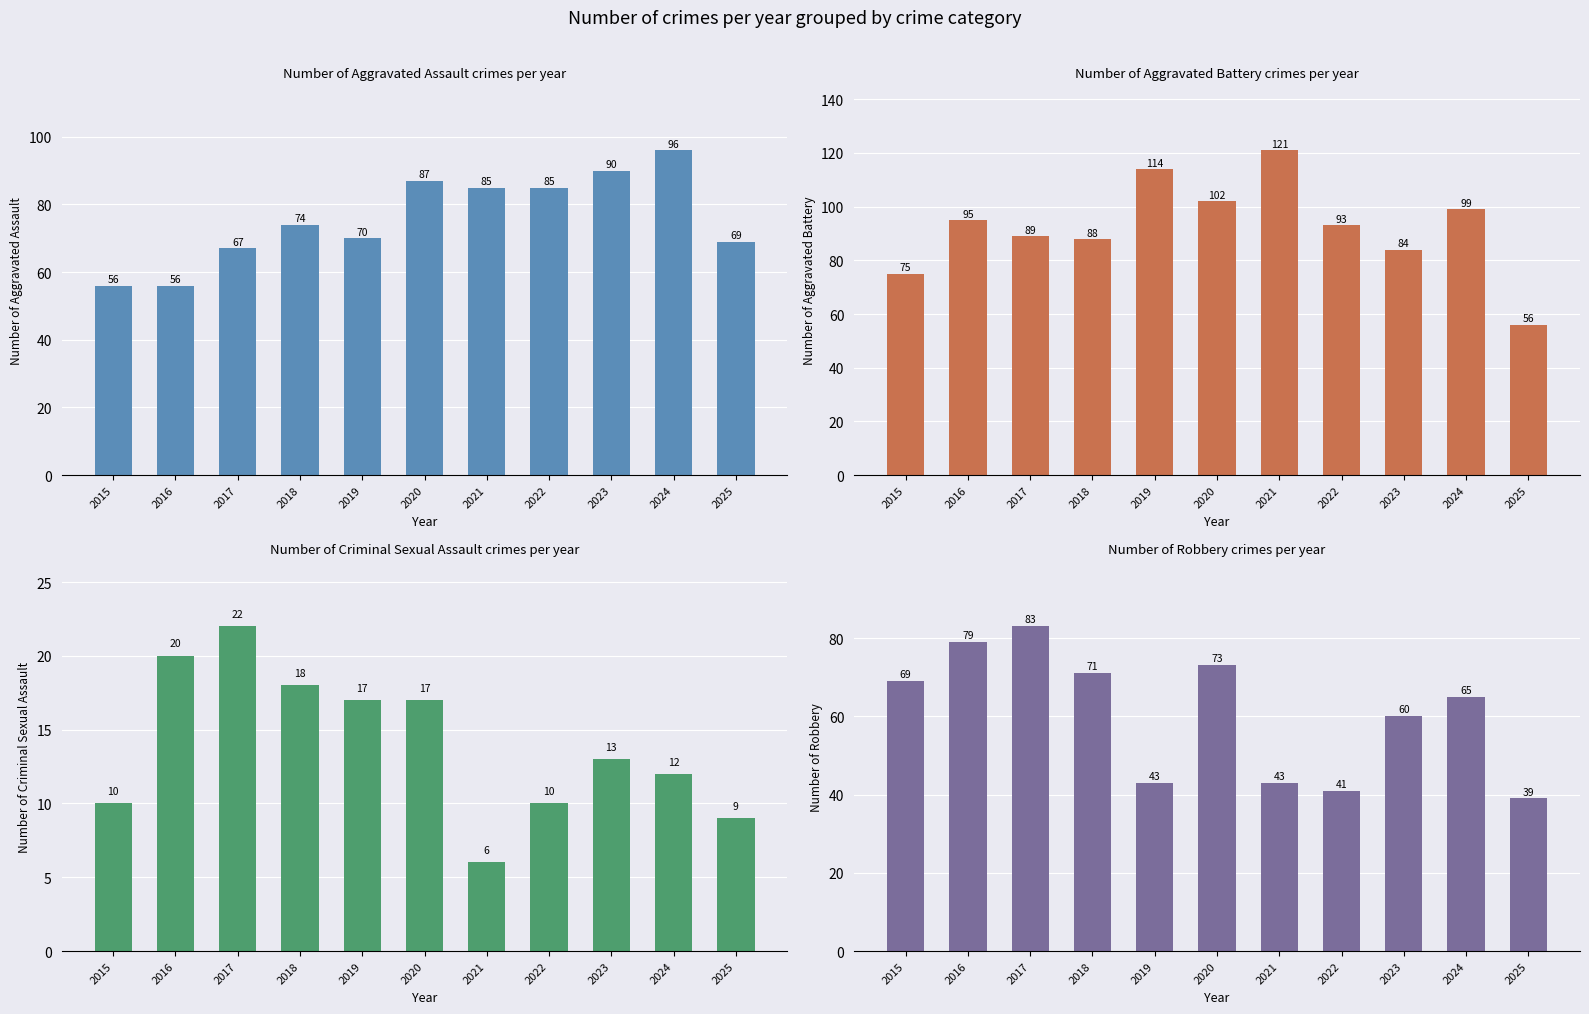

What is the maximum value shown in the chart?

121